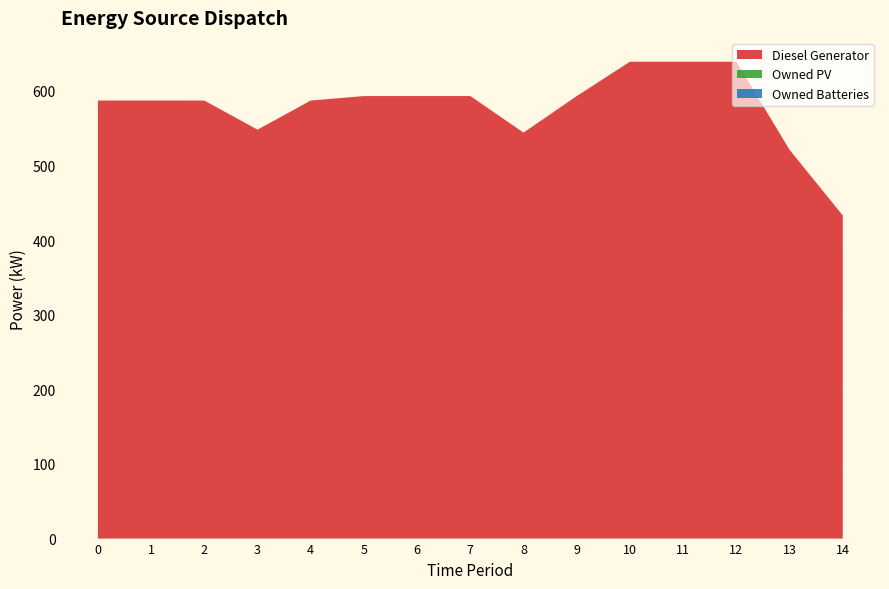

Reading left to right, list all the values displayed in this chart.

Diesel Generator: 0=587	1=587	2=587	3=548	4=587	5=593	6=593	7=593	8=544	9=593	10=639	11=639	12=639	13=521	14=433
Owned PV: 0=0	1=0	2=0	3=0	4=0	5=0	6=0	7=0	8=0	9=0	10=0	11=0	12=0	13=0	14=0
Owned Batteries: 0=0	1=0	2=0	3=0	4=0	5=0	6=0	7=0	8=0	9=0	10=0	11=0	12=0	13=0	14=0